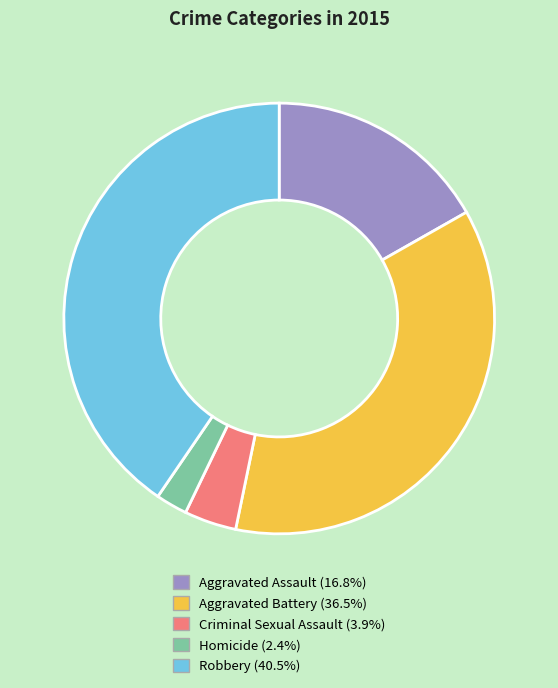

Does any single category account for the majority?

No